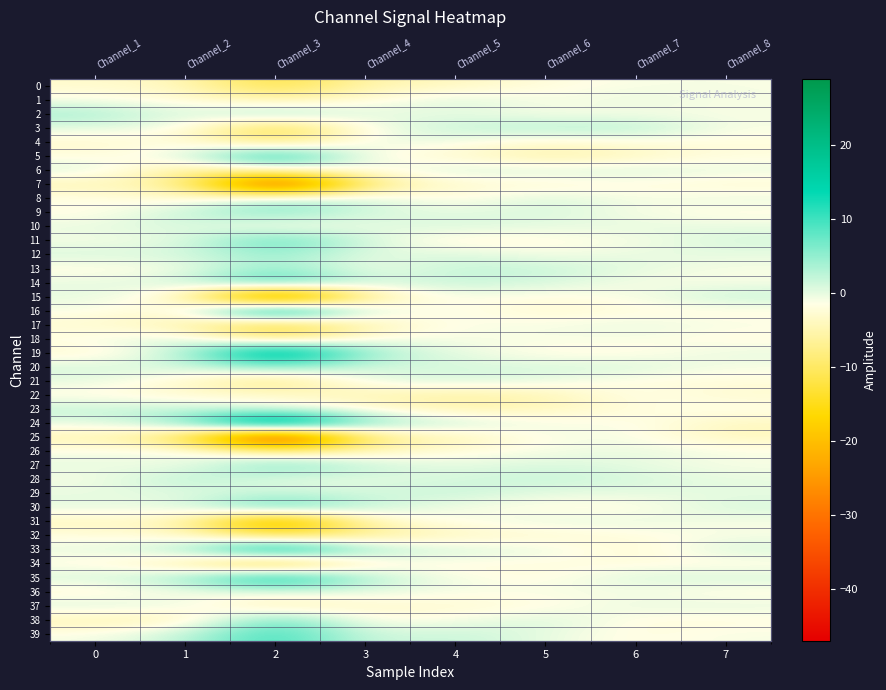

Is the value of 16 at 2 greater than the value of 10 at 5?

Yes